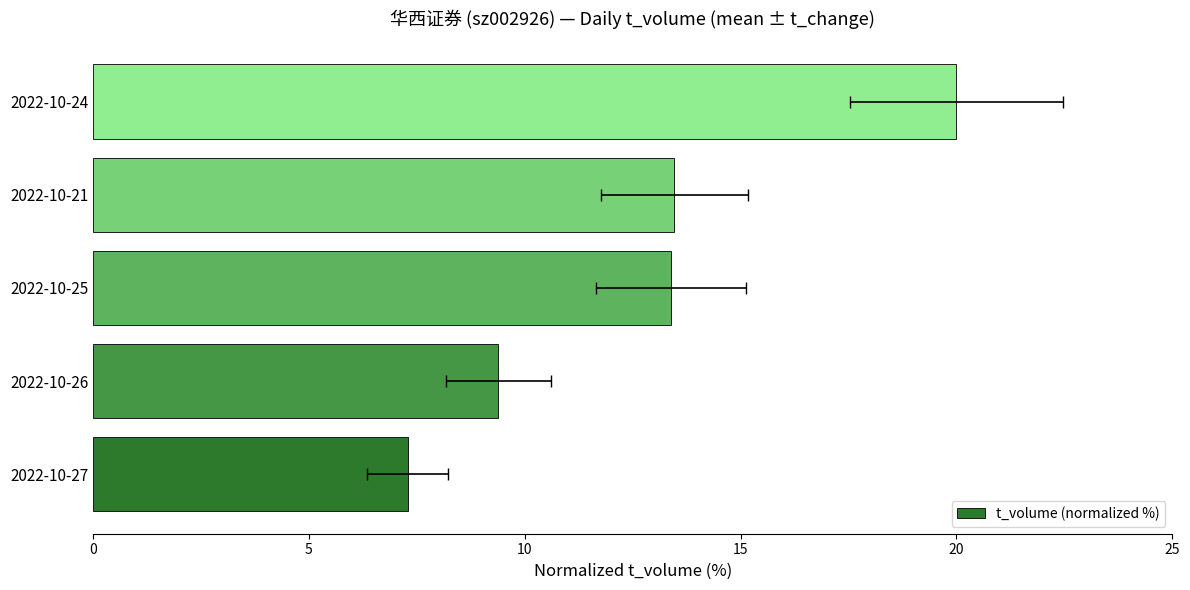

Between 2022-10-27 and 2022-10-21, which is larger?

2022-10-21